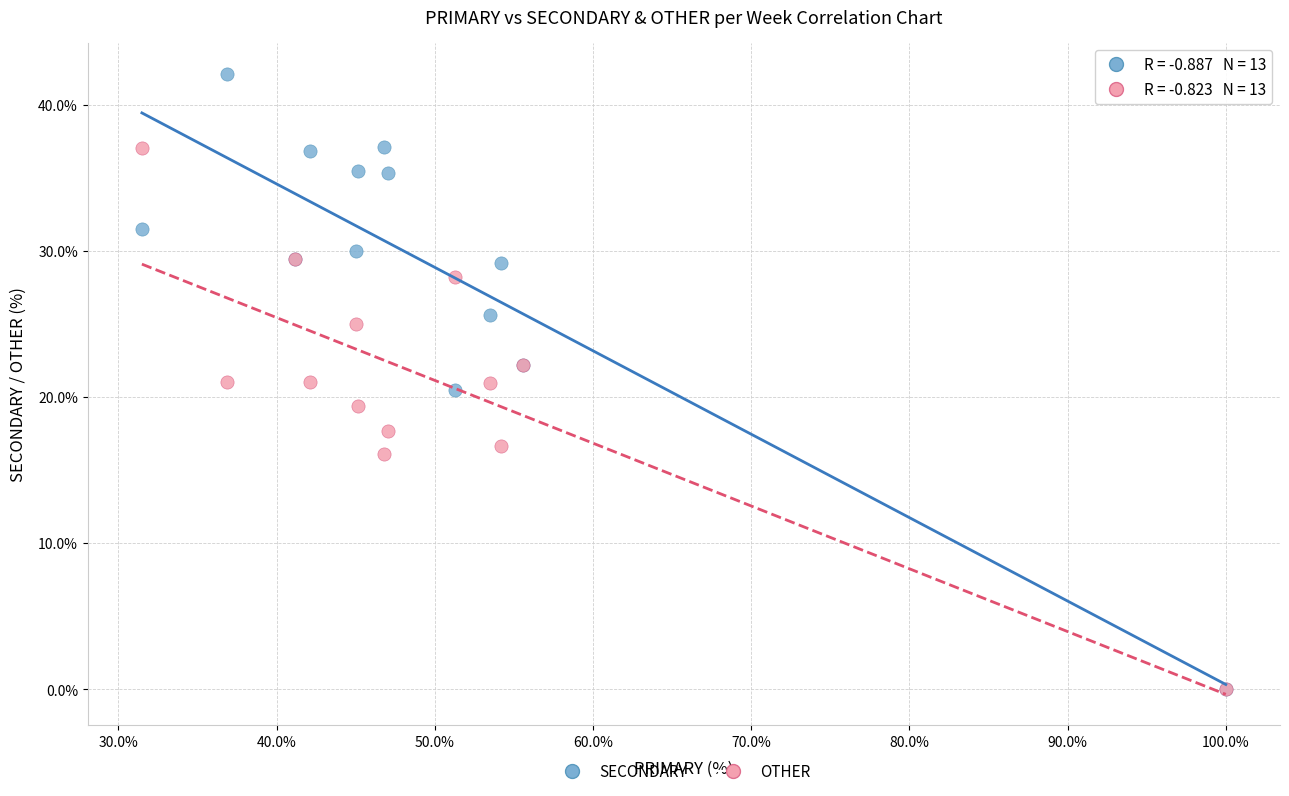

What are all the series names shown in the legend?

SECONDARY, OTHER